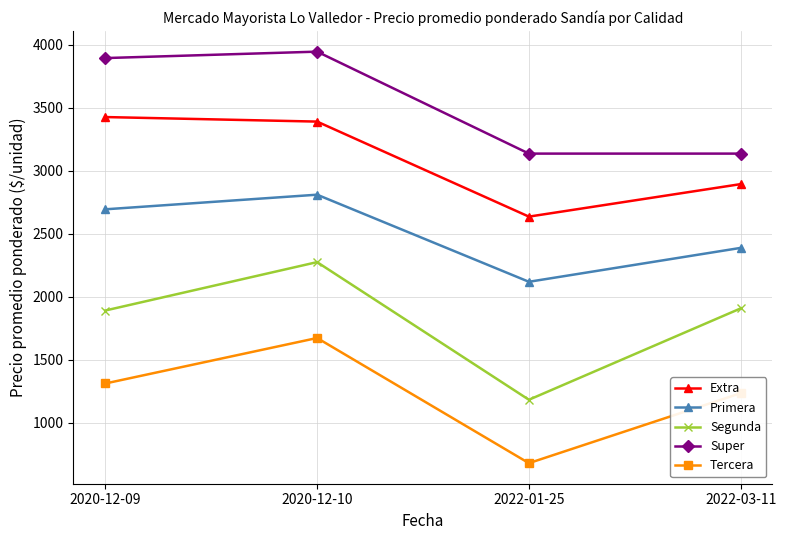

Rank the series by their average value, from highest to lowest.

Super, Extra, Primera, Segunda, Tercera